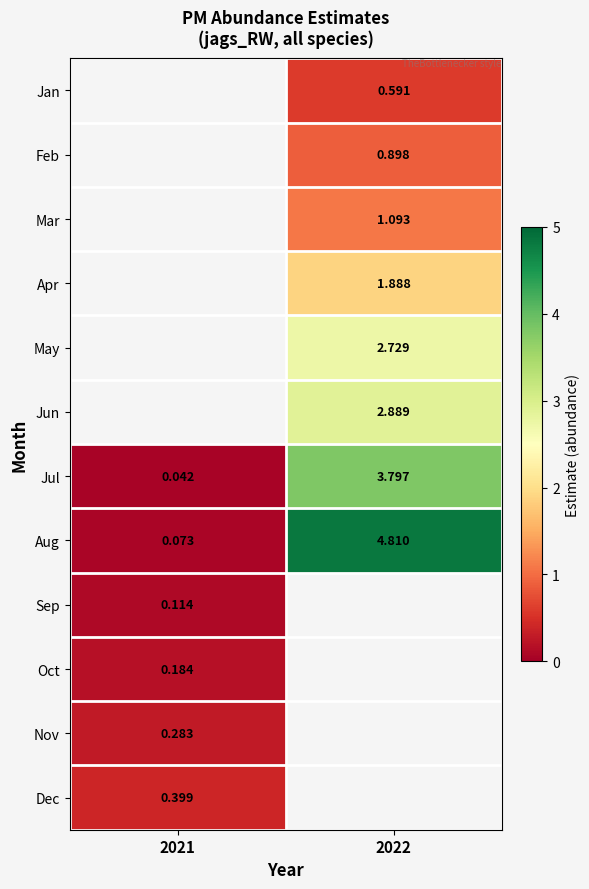

At which label does Feb first exceed 0?

2022